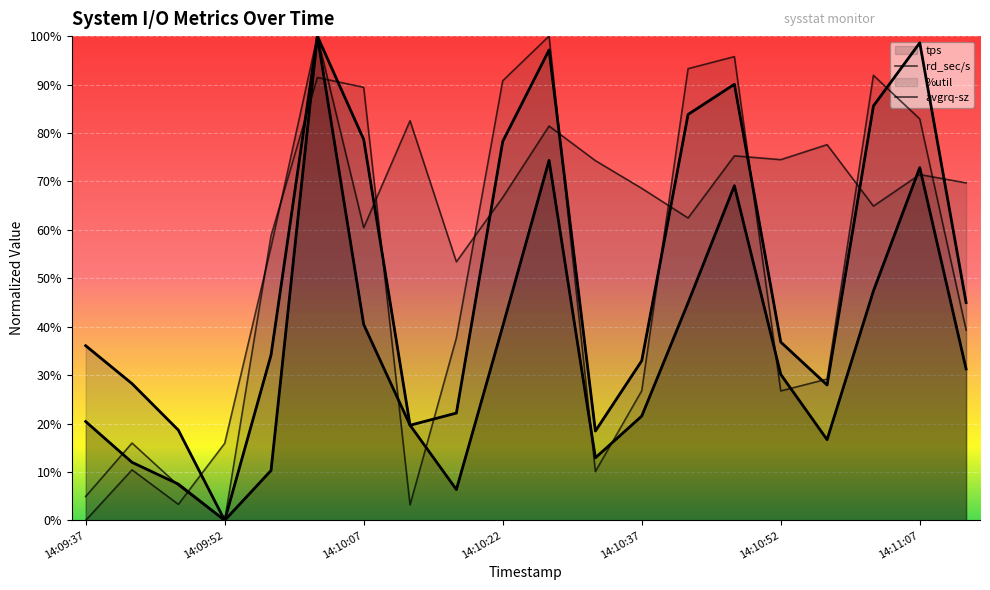

At how many categories does at least one series exceed 0?

20